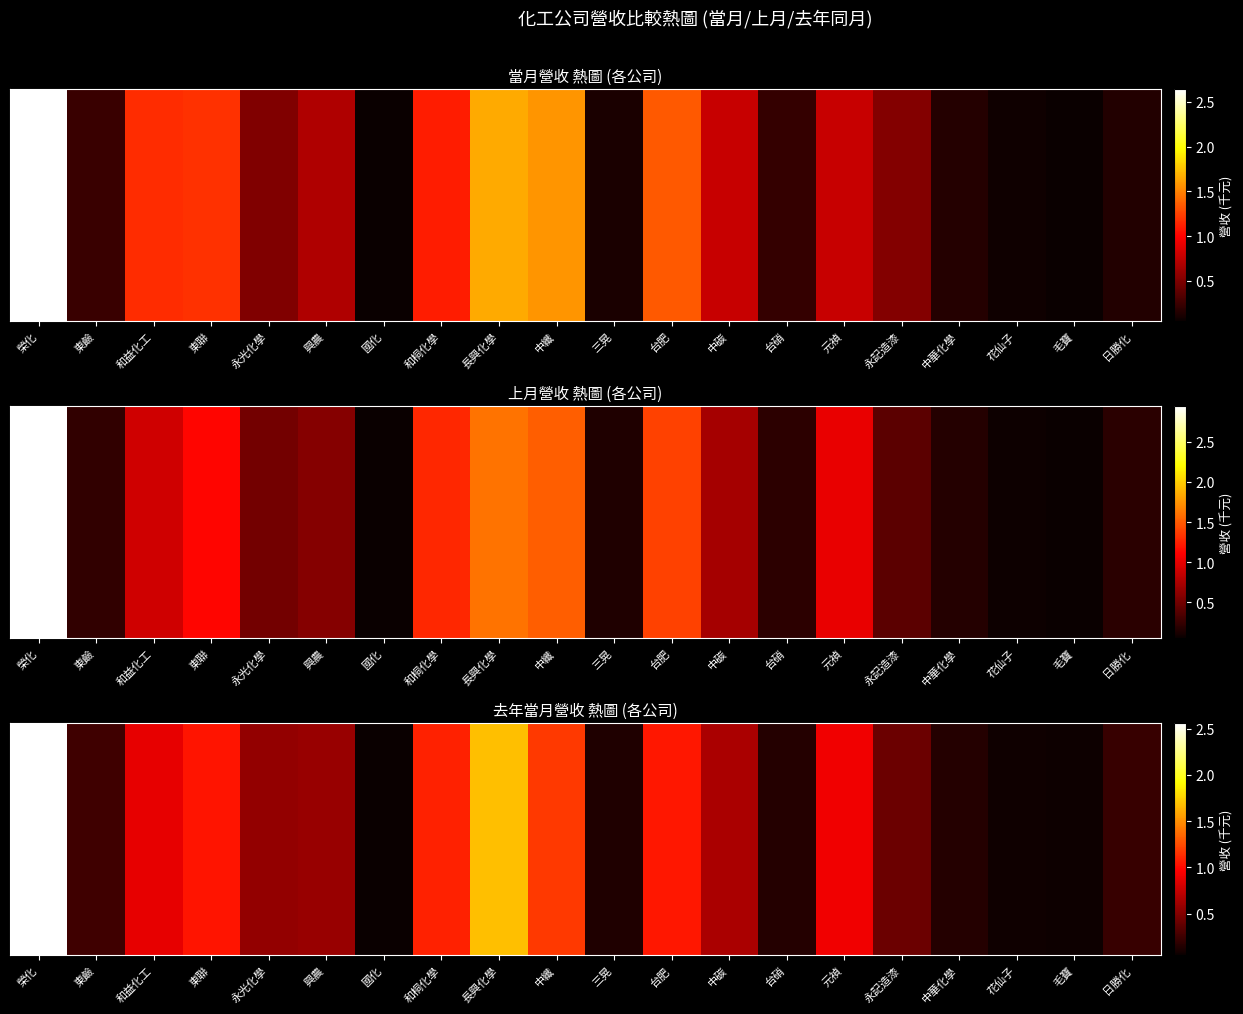

What is the minimum value shown in the chart?

47869